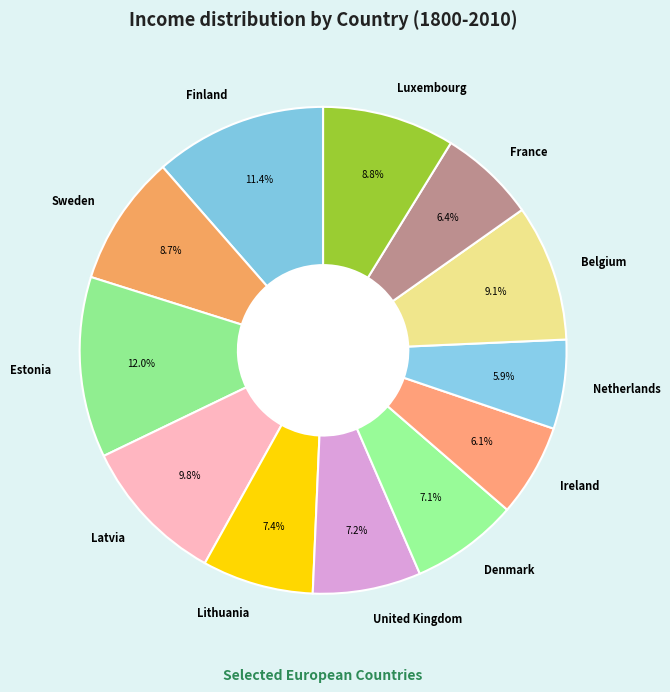

To the nearest percent, what is the difference between the largest and smallest slice percentages?

6%